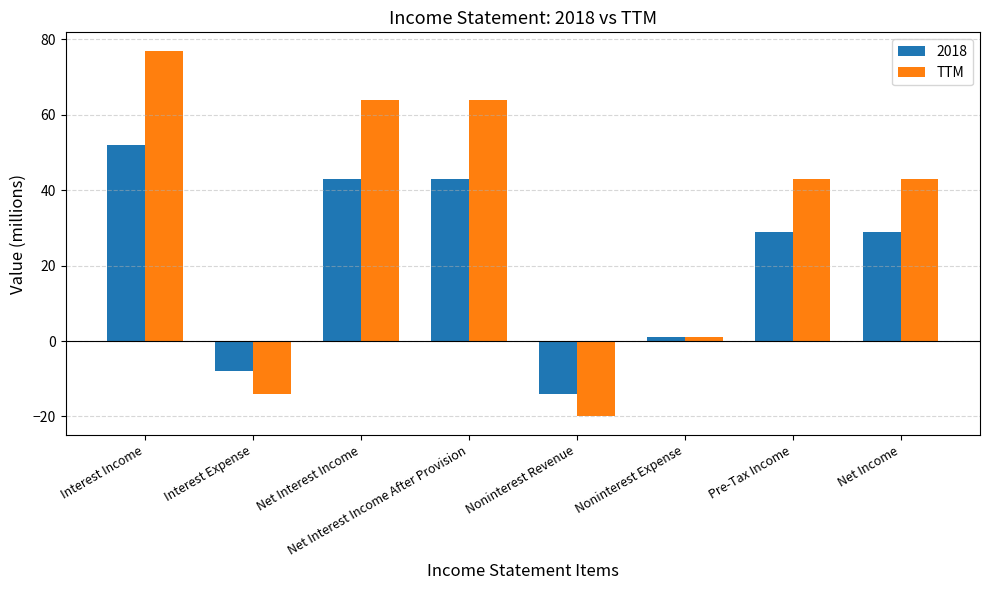

The 2018 series shows 43 at Net Interest Income. True or false?

True